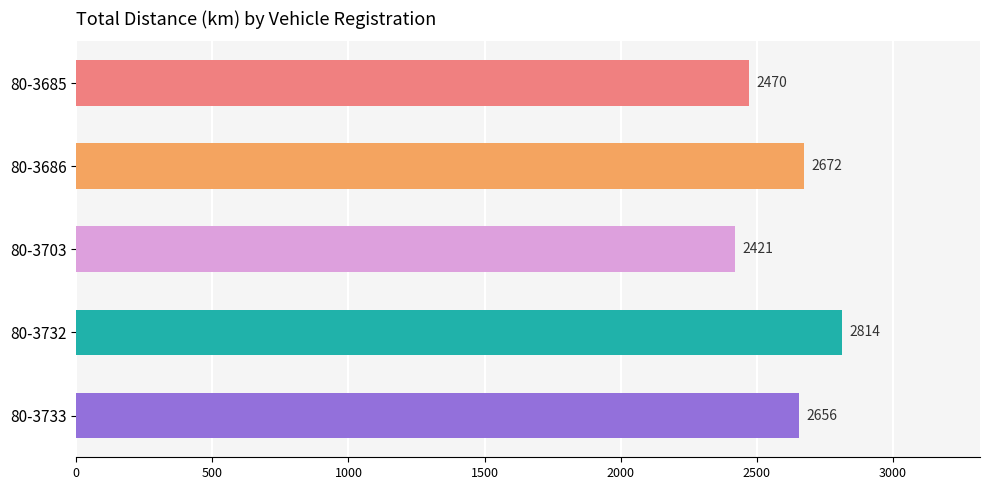

Which has a higher value, 80-3685 or 80-3733?

80-3733